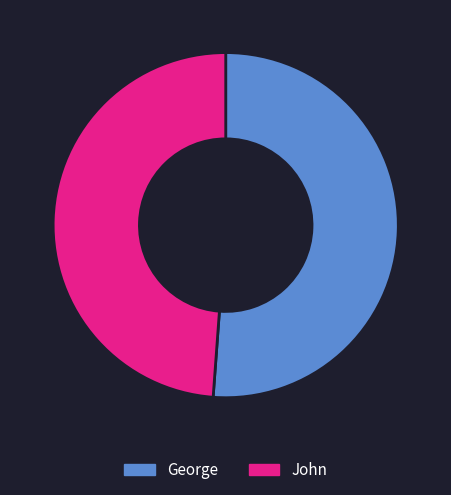

The John slice represents 62% of the pie. True or false?

False